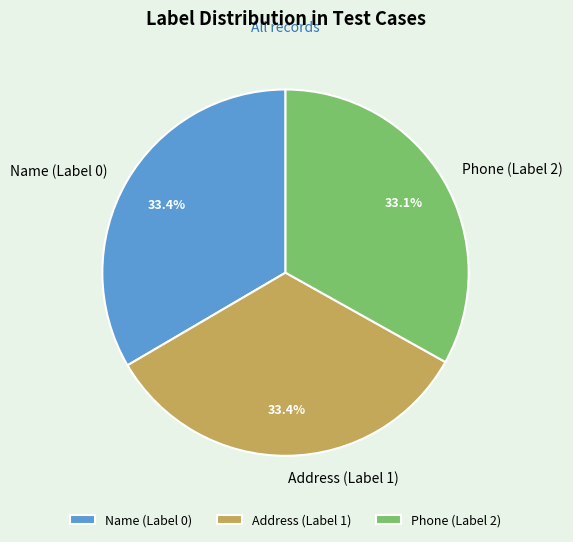

The Name (Label 0) slice represents 23% of the pie. True or false?

False